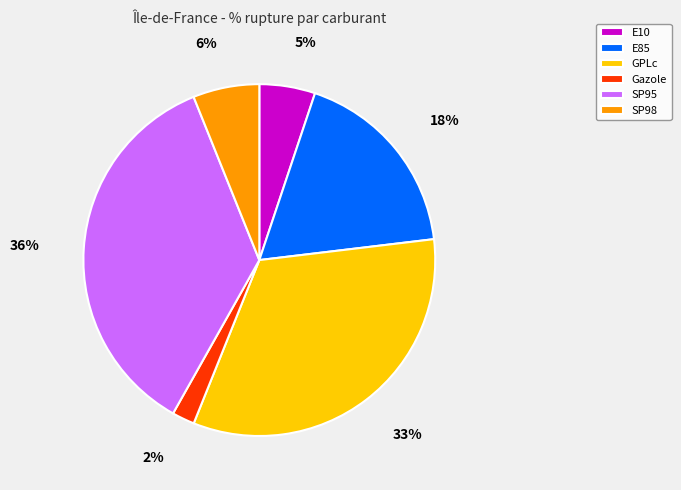

The GPLc slice represents 48% of the pie. True or false?

False